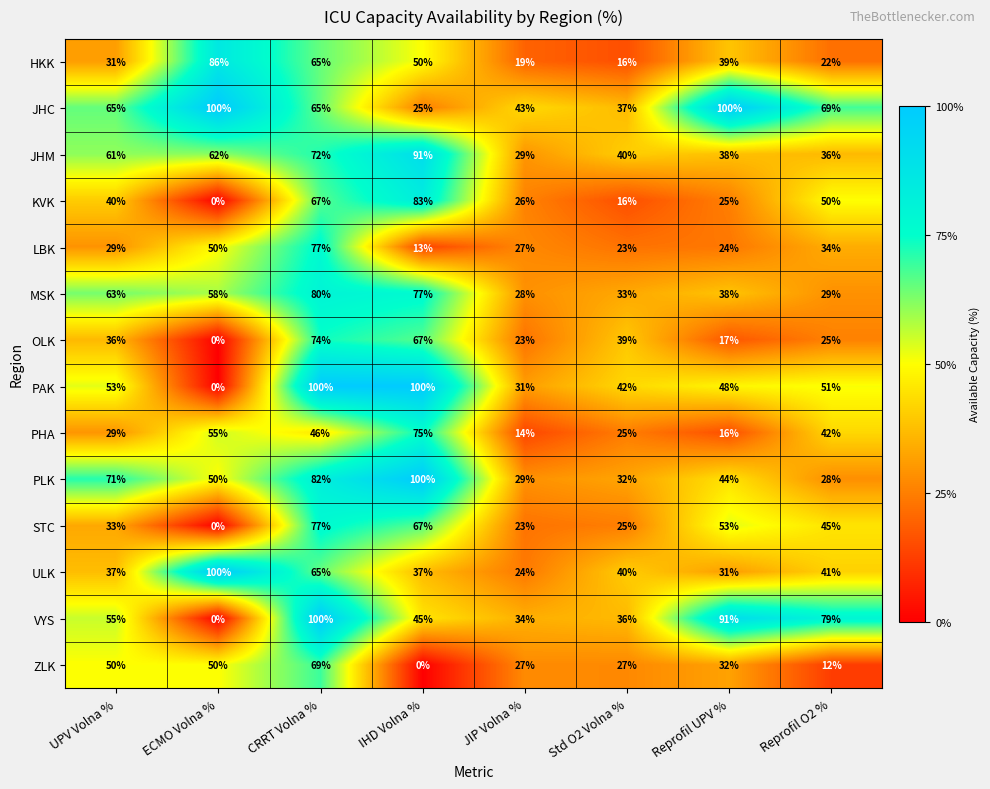

What is the maximum value for PLK?

100